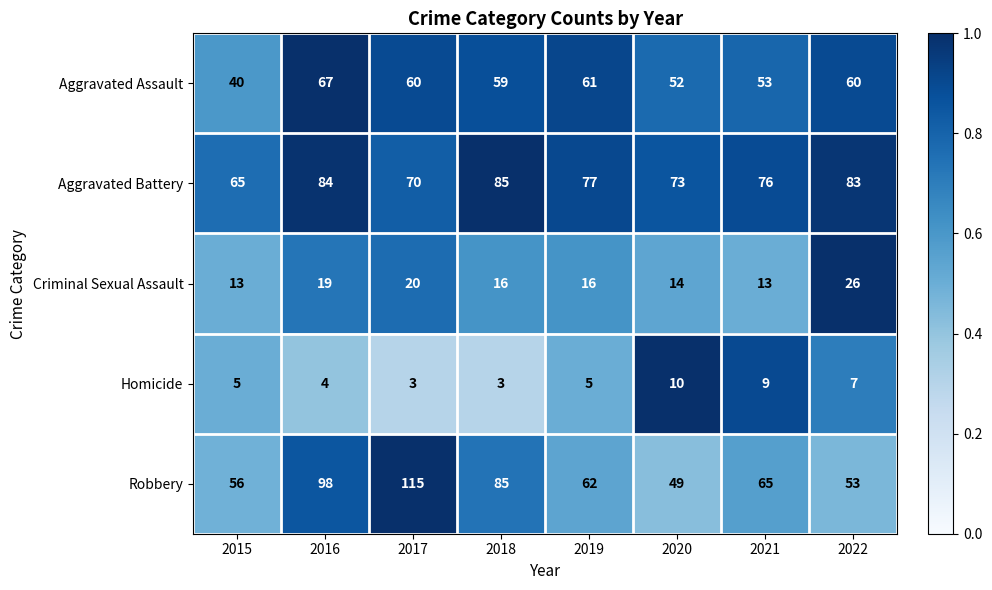

Which series has the widest spread of values?

Robbery